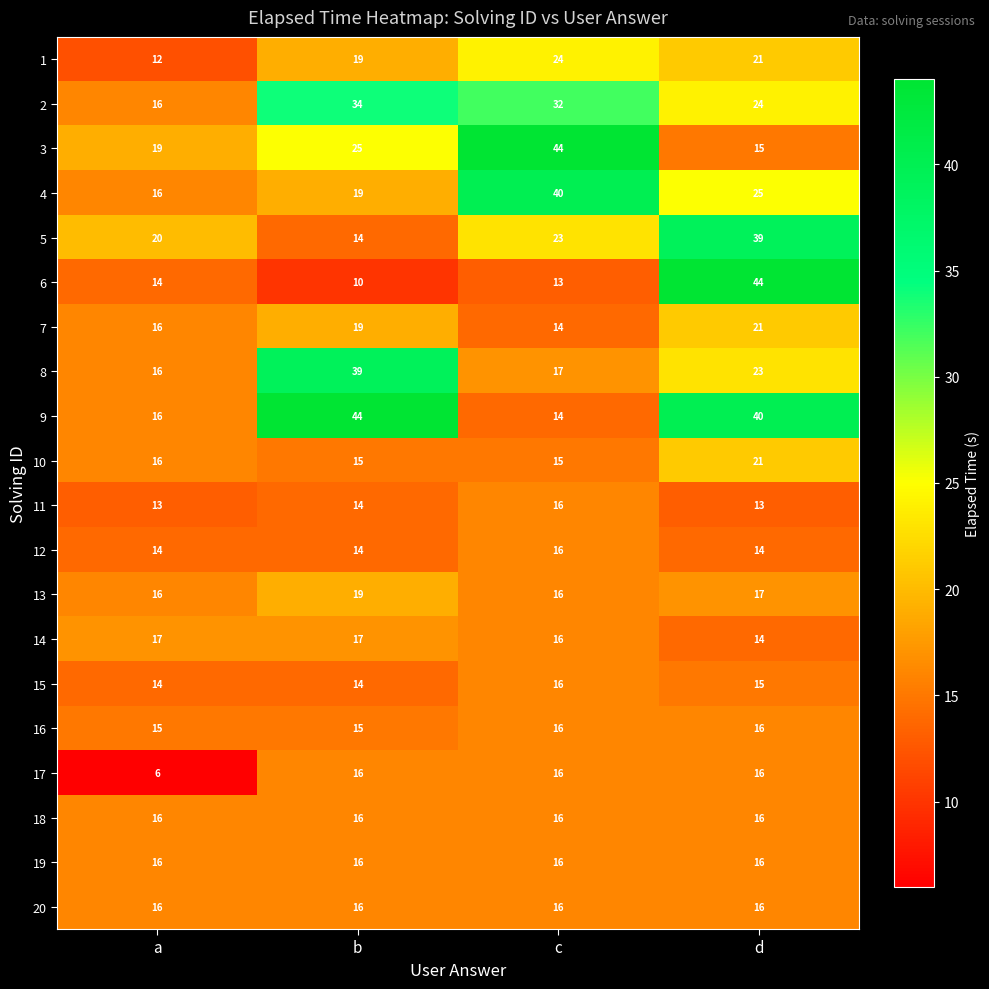

At which label is 13 closest to 17?

d